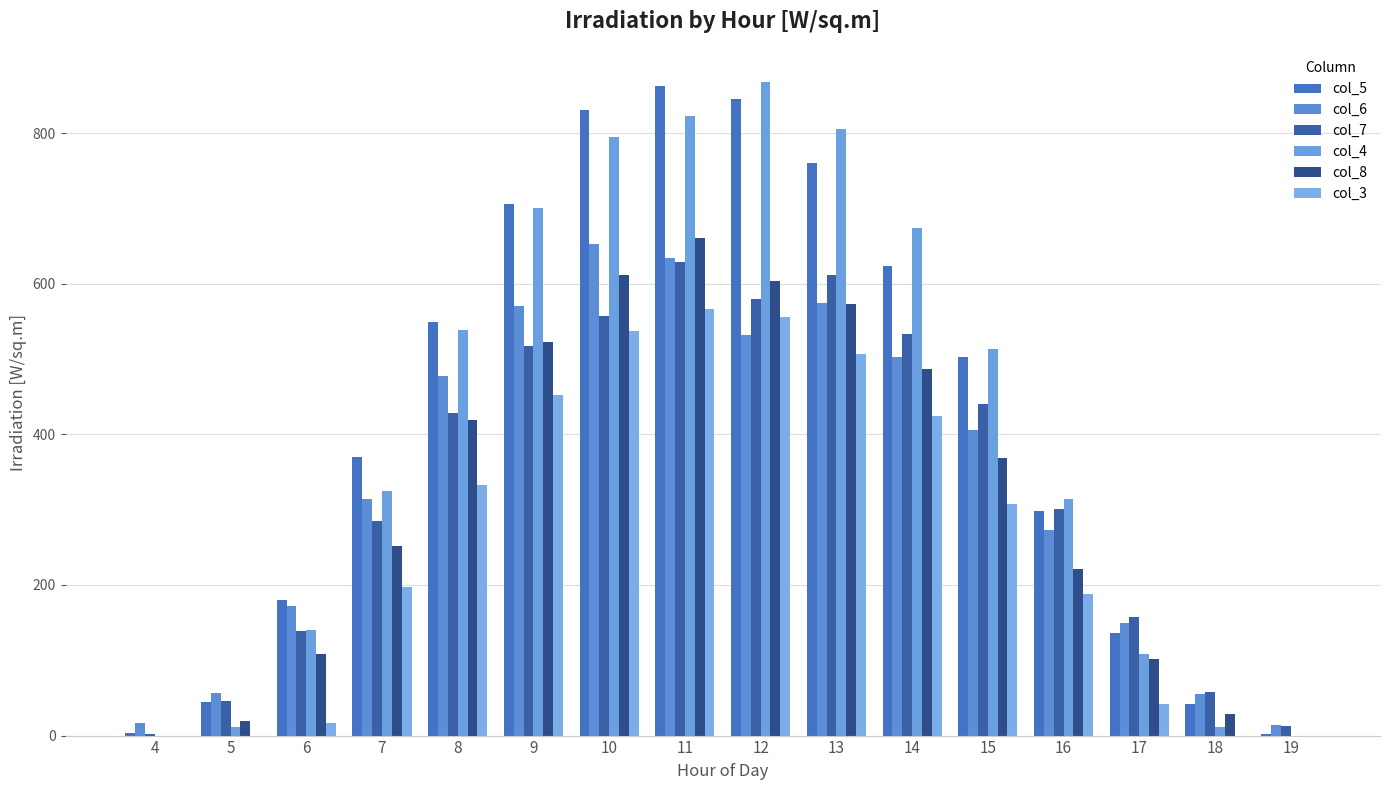

How many groups of bars are there?

16